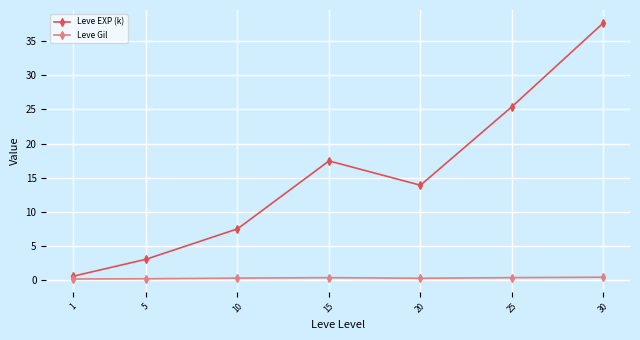

True or false: Leve Gil and Leve EXP (k) intersect in this chart.

False